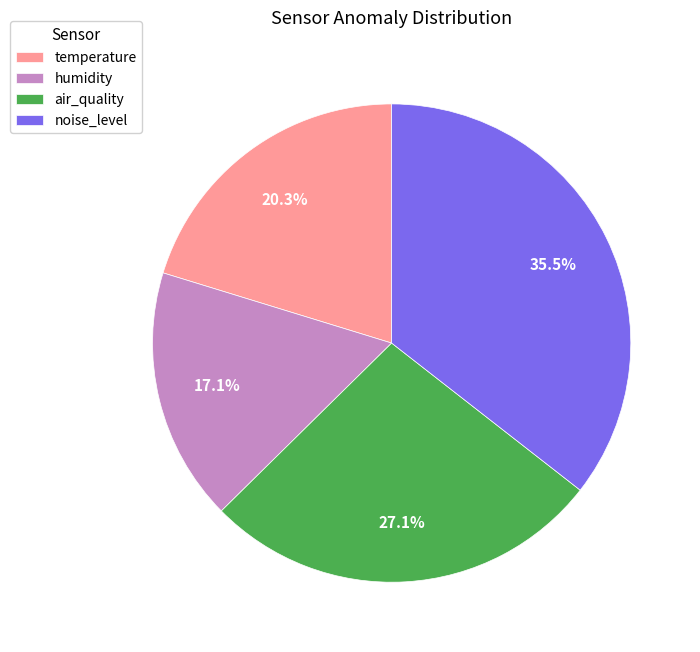

What is the ratio of the value at humidity to the value at air_quality?

0.6